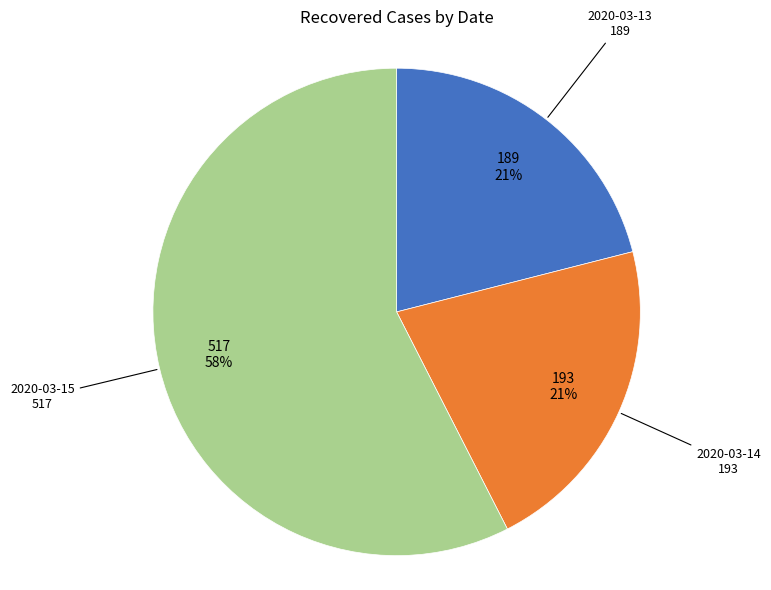

Count the number of slices in the pie.

3